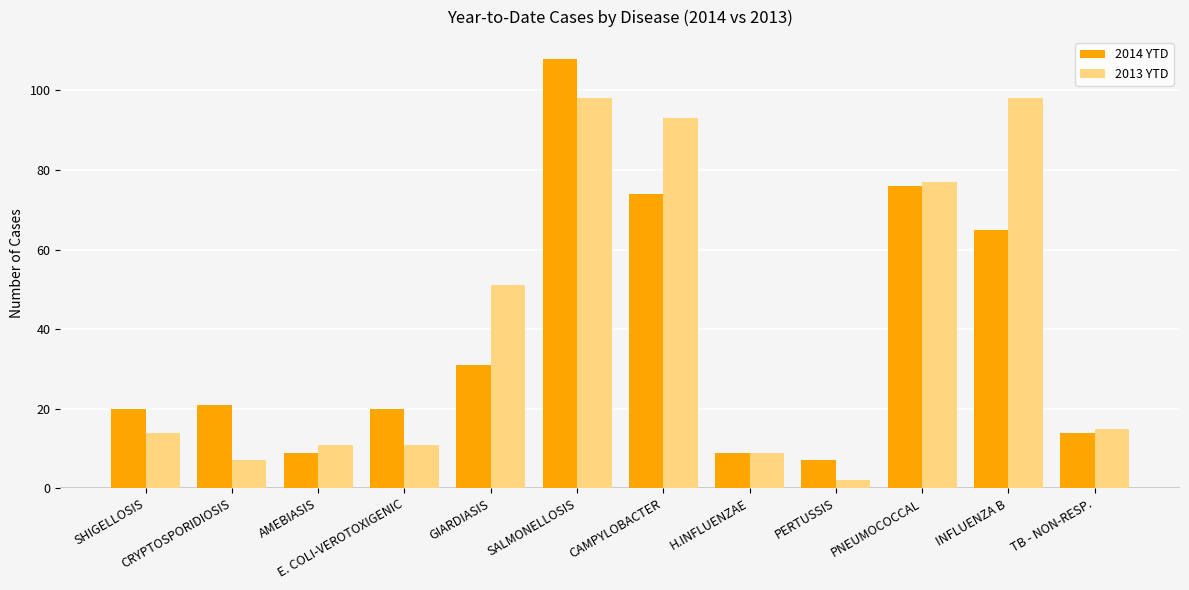

At which category is the sum across all series the highest?

SALMONELLOSIS